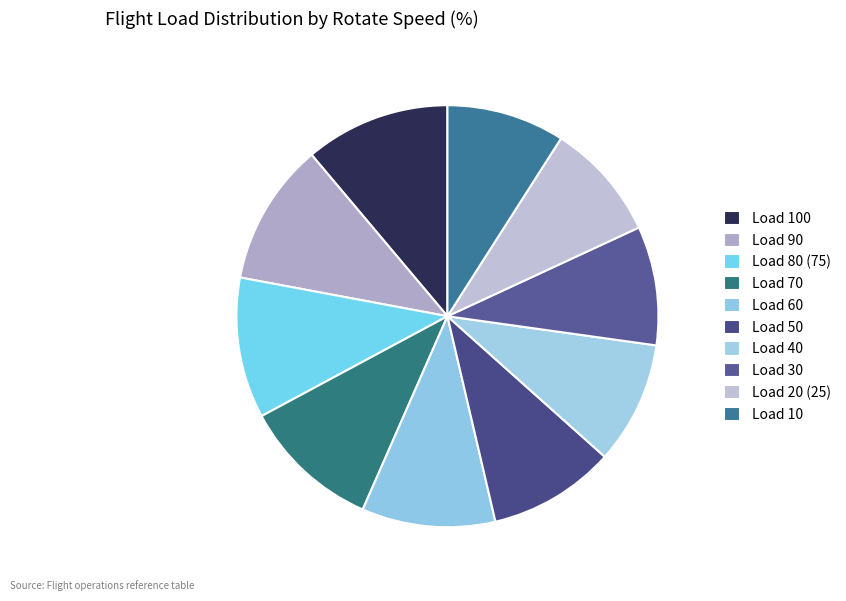

Is it true that Load 90 is 17% of the pie?

False